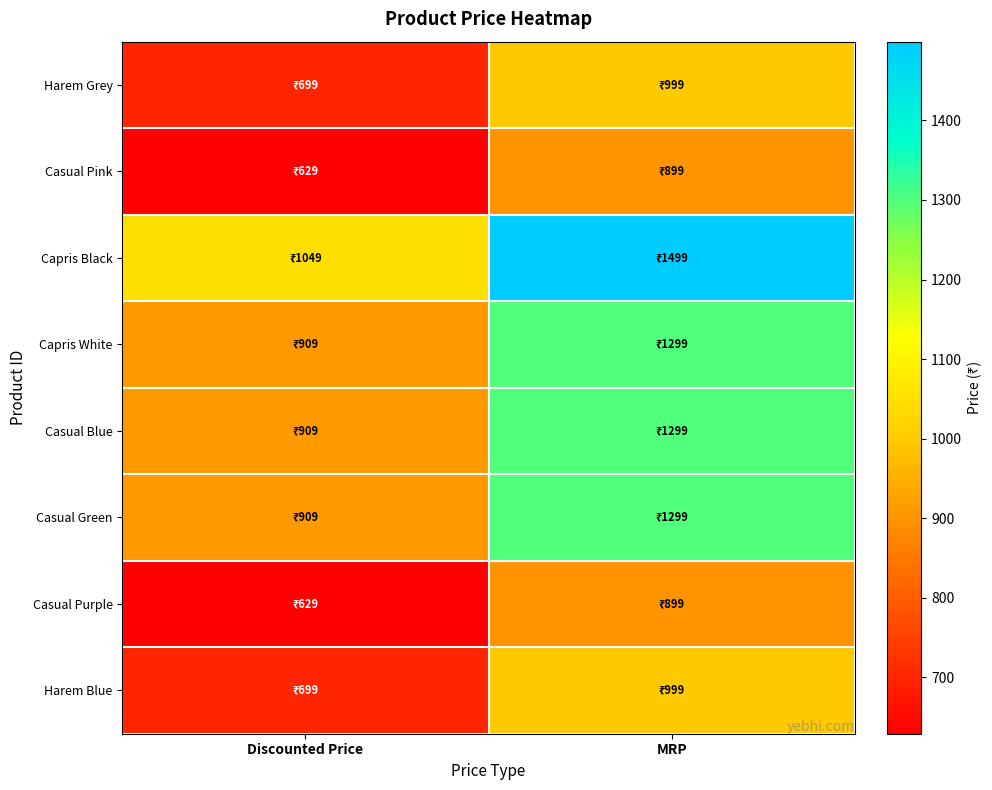

What is the spread (max minus min) of values at MRP?

600